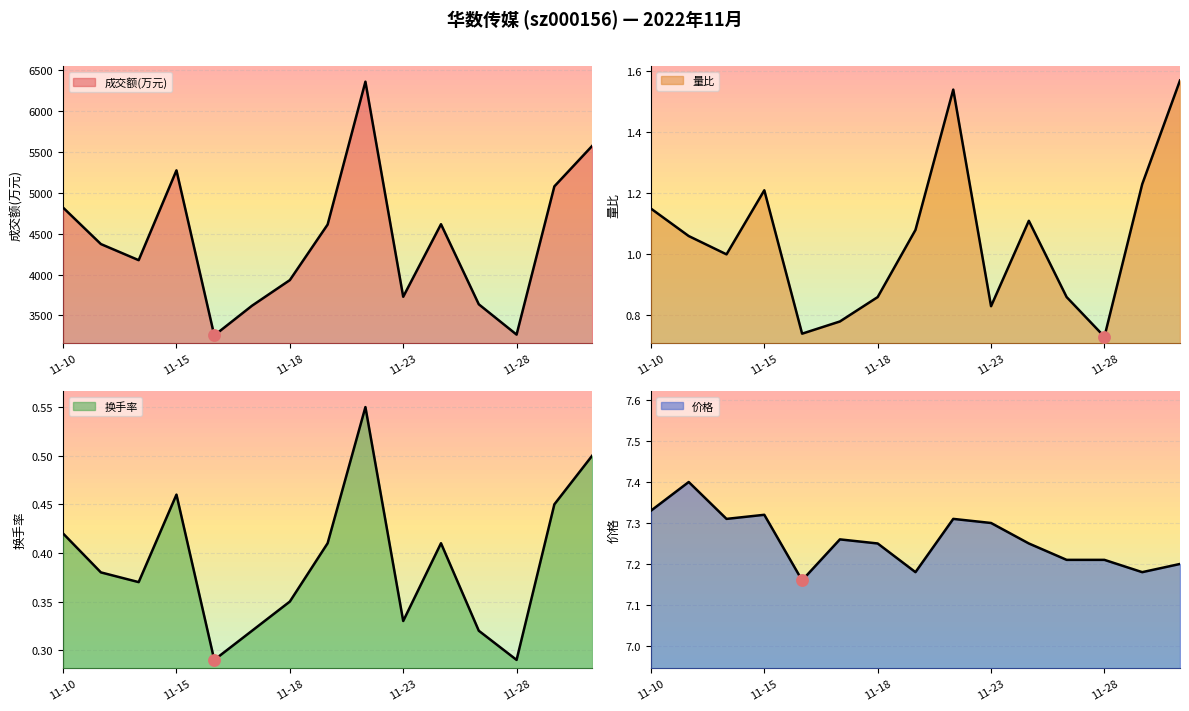

Which series has the largest Y range (max minus min)?

成交额(万元)